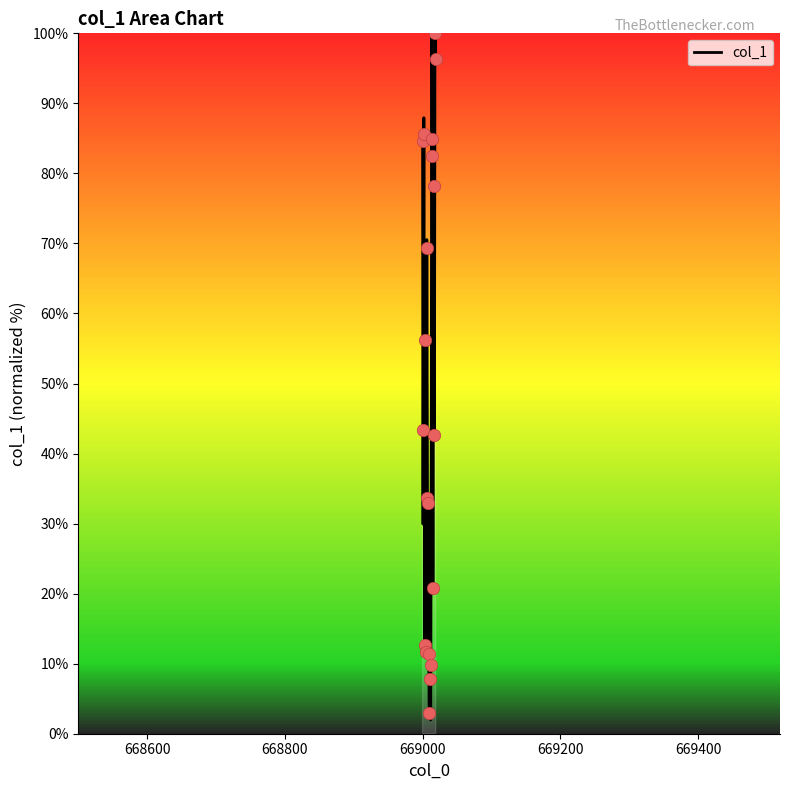

What is the change in value from 669001 to 669003?

-30.7